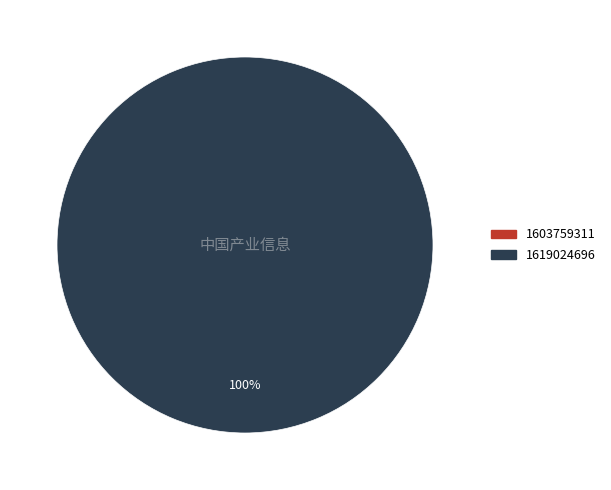

What percentage do 1619024696 and 1603759311 together represent?

100.0%